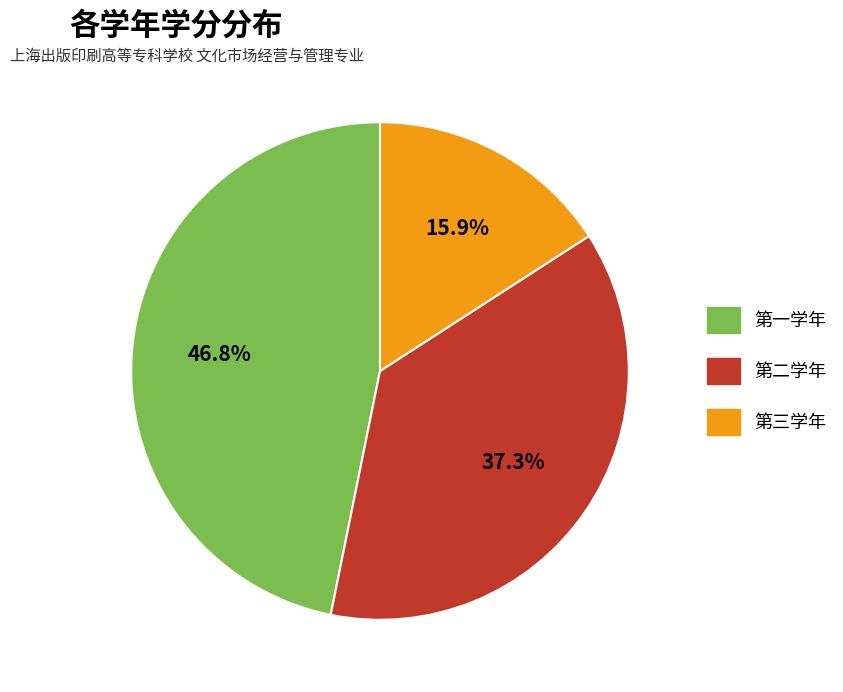

How much of the chart is everything except 第三学年?

84.1%